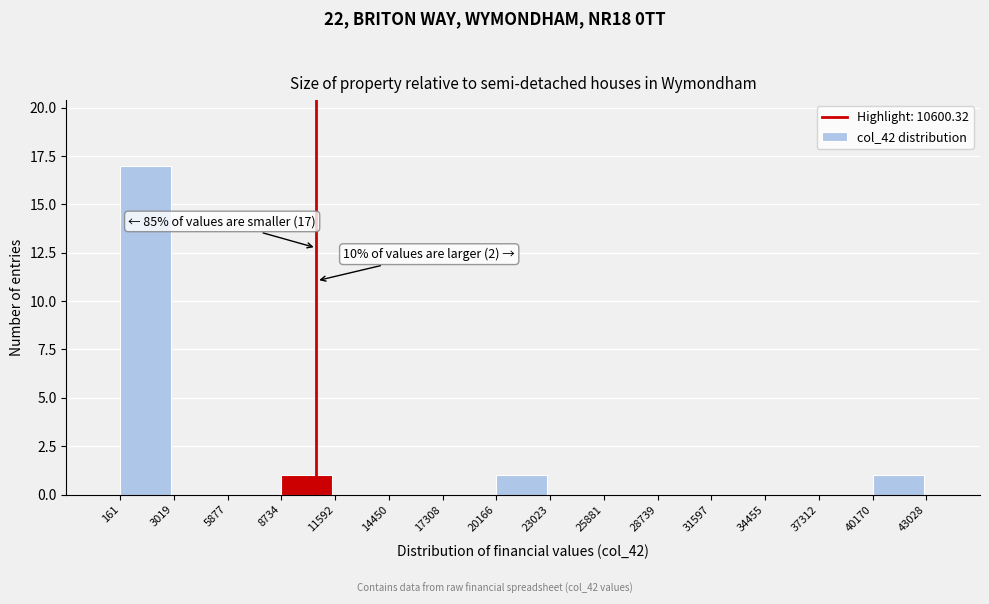

Which range on the x-axis has the tallest bar?

161 to 3019